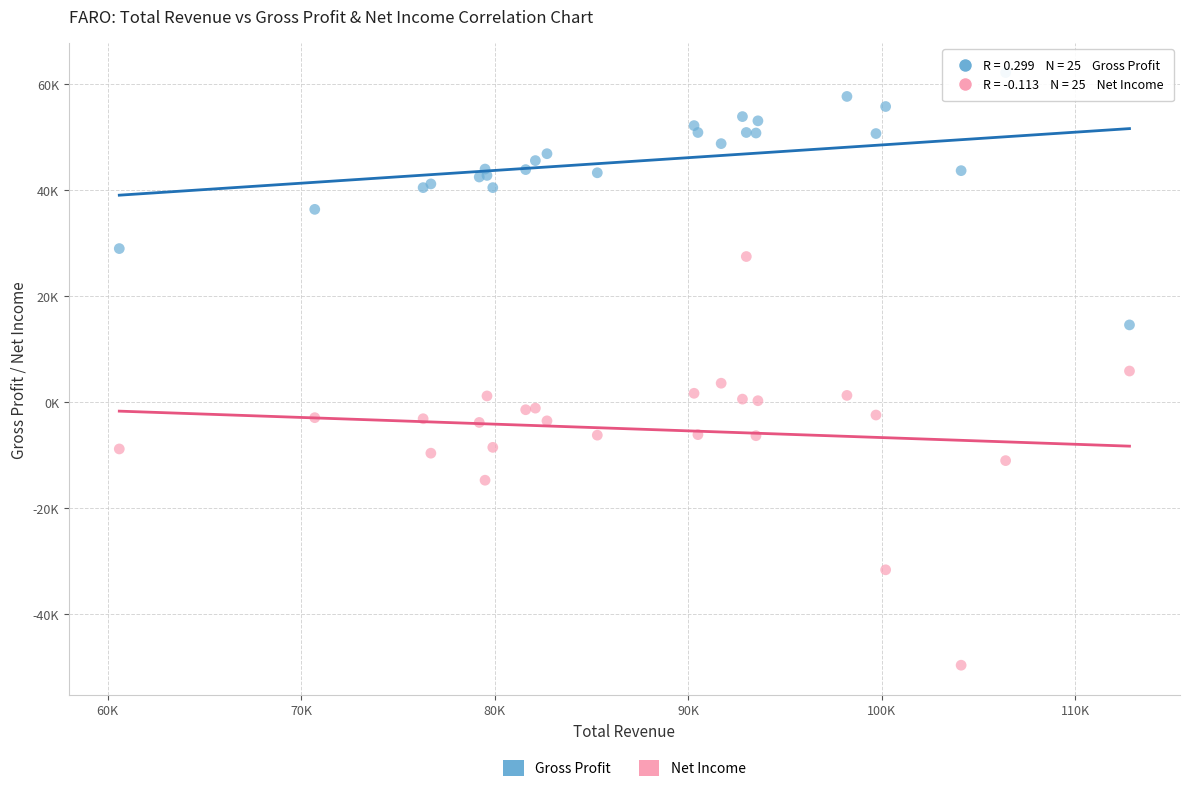

Which series contains the lowest Y value?

Net Income